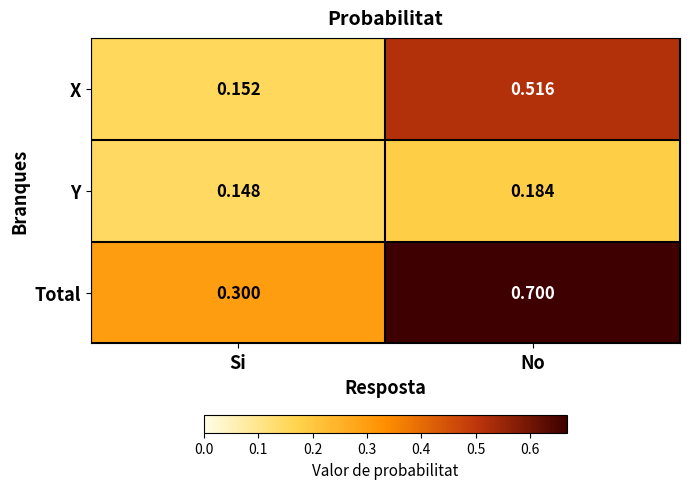

Which series has the widest spread of values?

Total